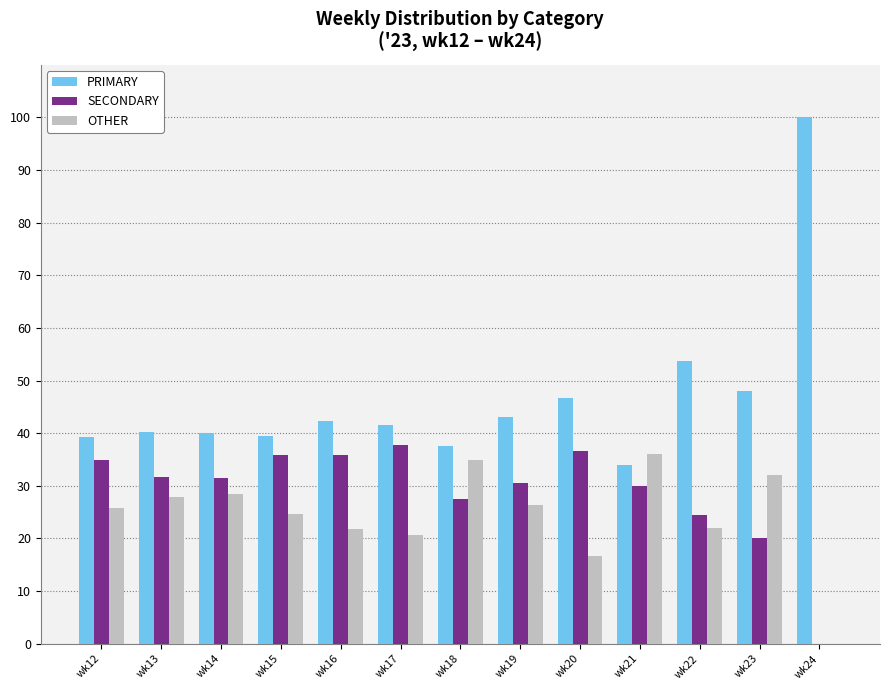

How many groups of bars are there?

13